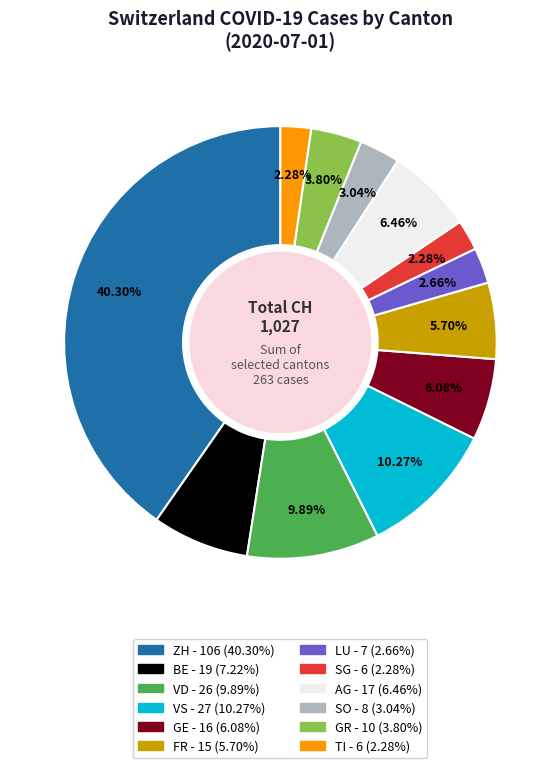

Is there any slice that represents more than half of the pie?

No